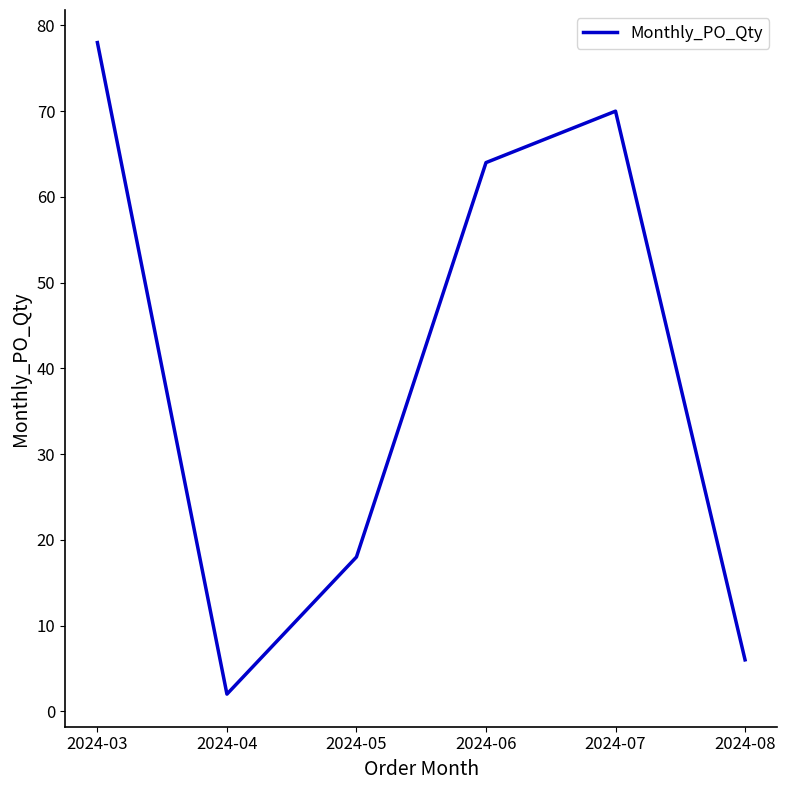

The value at 2024-04 is 2. True or false?

True